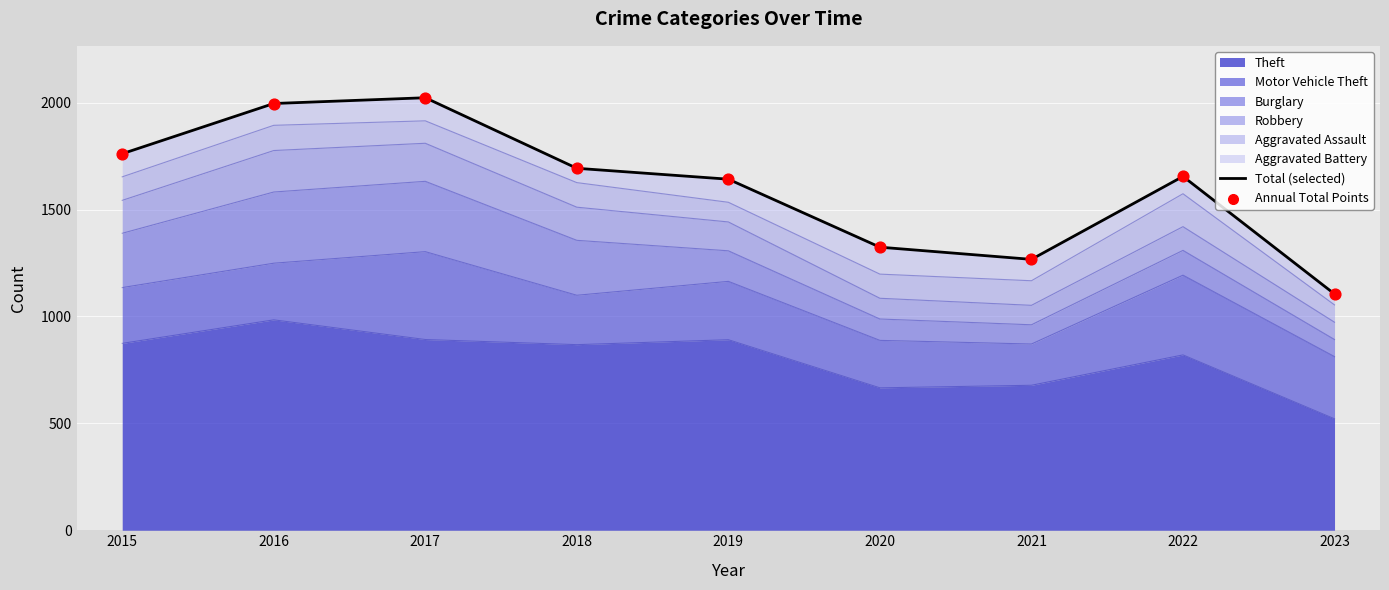

The value of Theft at 2023 is 826. True or false?

False